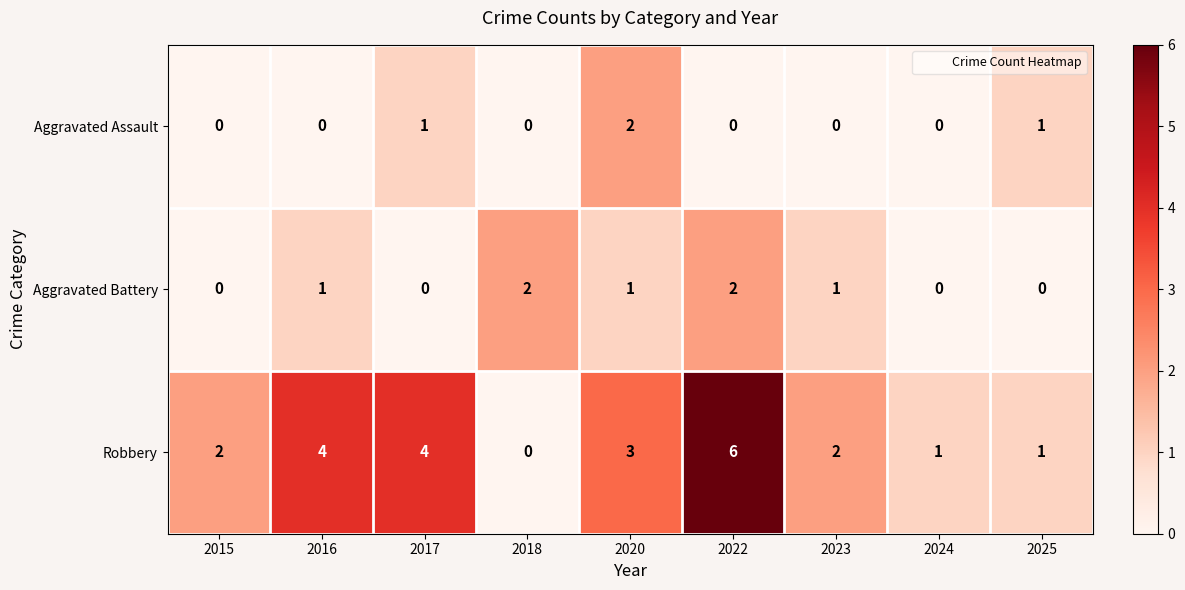

Reading left to right, list all the values displayed in this chart.

Aggravated Assault: 2015=0	2016=0	2017=1	2018=0	2020=2	2022=0	2023=0	2024=0	2025=1
Aggravated Battery: 2015=0	2016=1	2017=0	2018=2	2020=1	2022=2	2023=1	2024=0	2025=0
Robbery: 2015=2	2016=4	2017=4	2018=0	2020=3	2022=6	2023=2	2024=1	2025=1